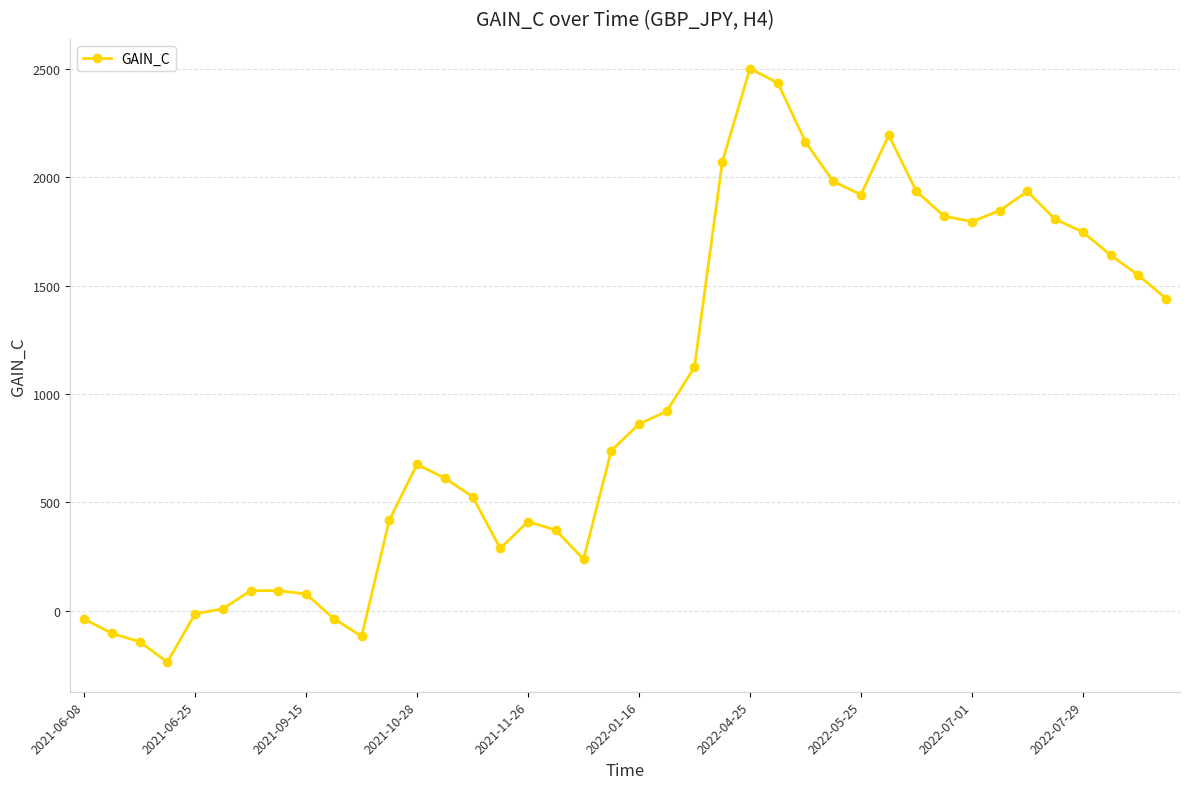

What is the maximum value shown in the chart?

2502.4